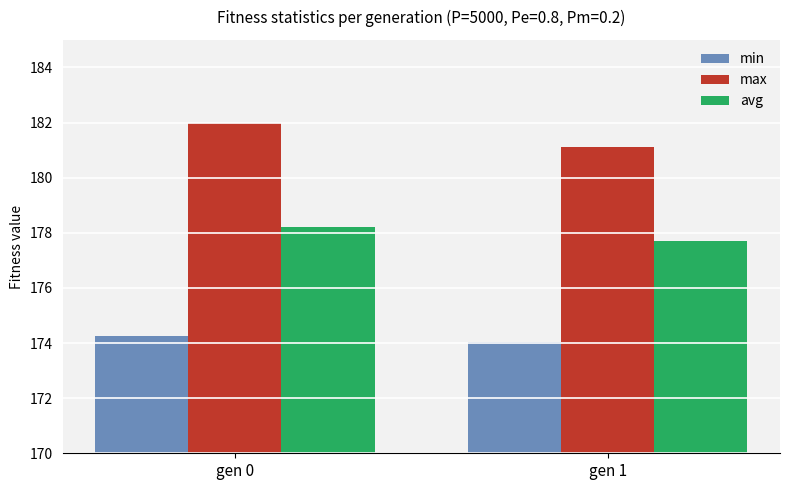

What is the difference between the highest and lowest values at gen 1?

7.1